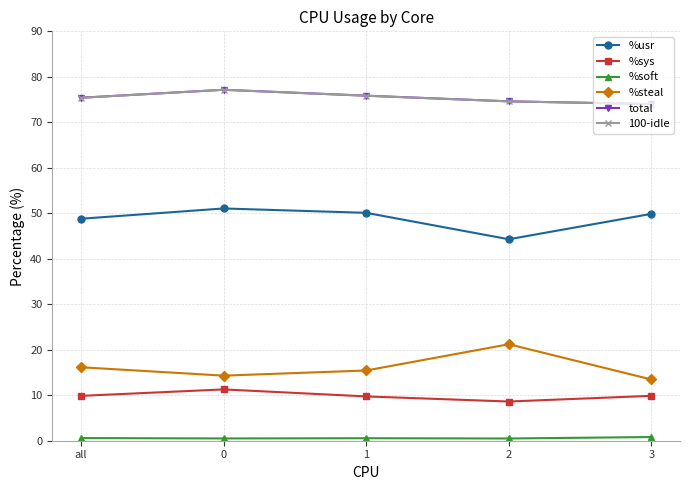

The value of total at 1 is 35.2. True or false?

False